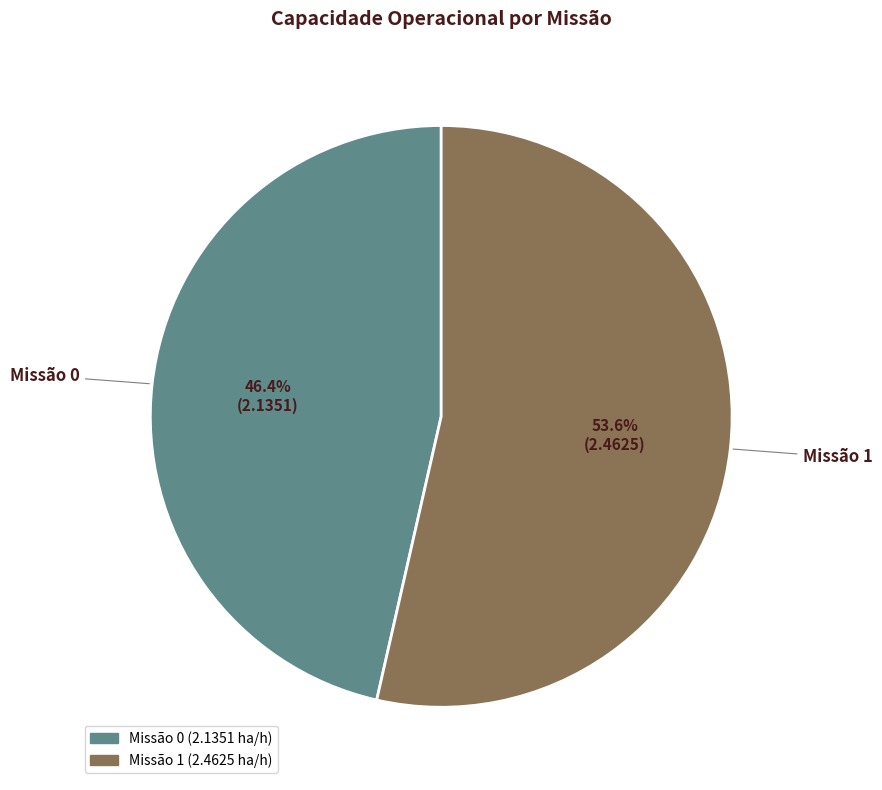

Does any single category account for the majority?

Yes